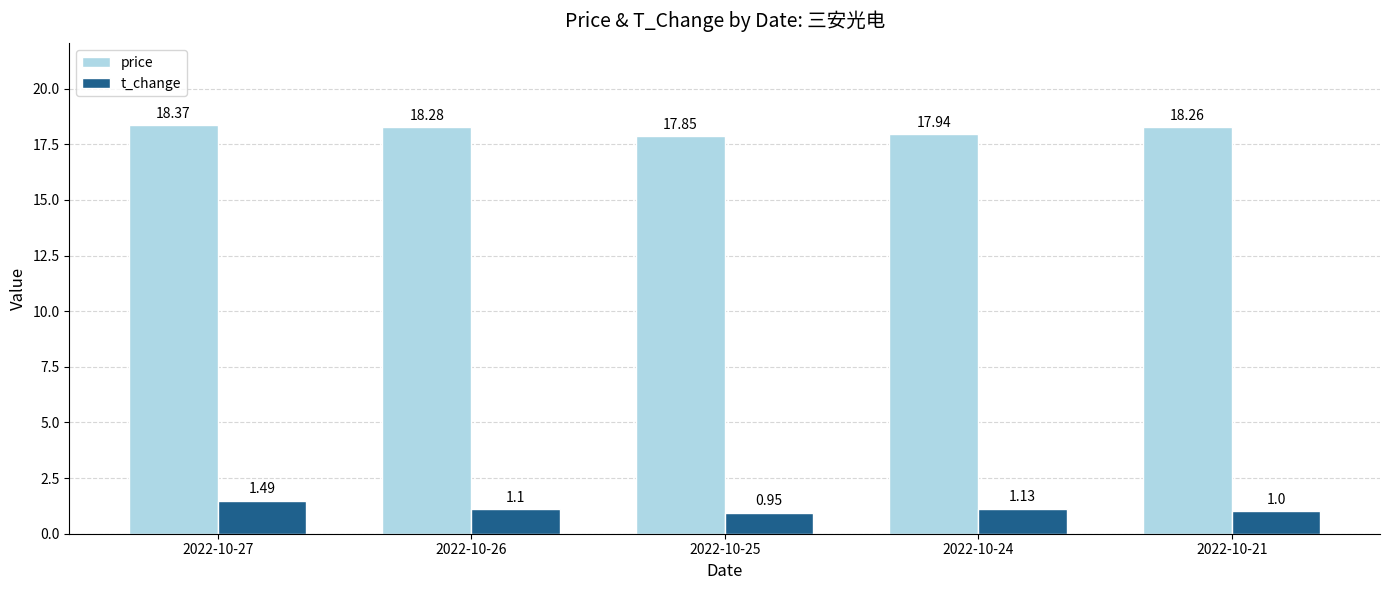

Which series has the largest total across all categories?

price